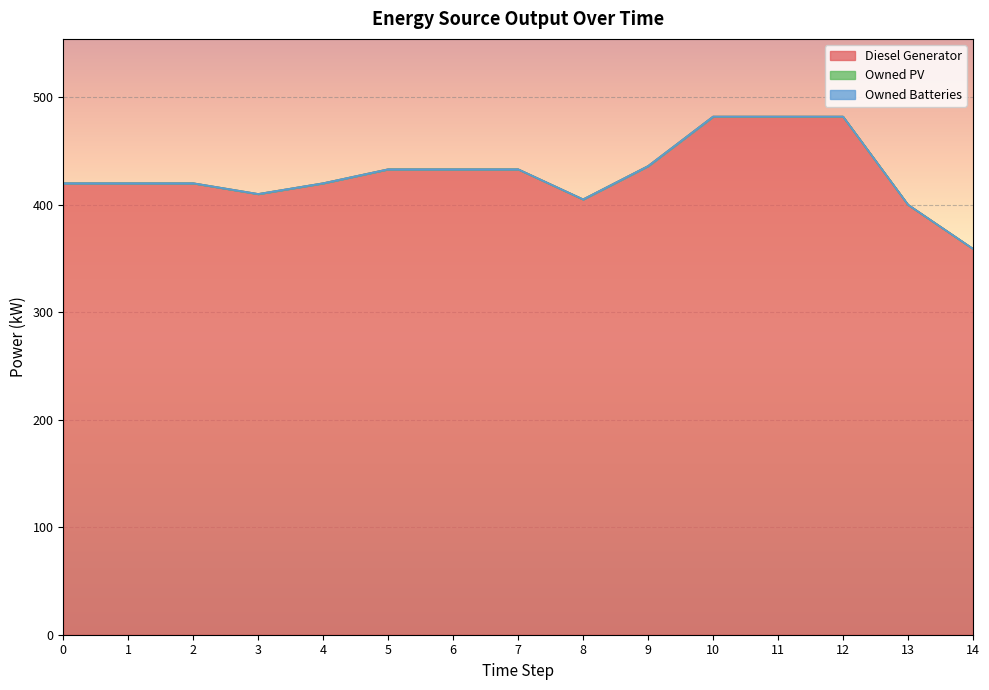

Reading left to right, list all the values displayed in this chart.

Diesel Generator: 0=420	1=420	2=420	3=410	4=420	5=433	6=433	7=433	8=405	9=436	10=482	11=482	12=482	13=400	14=359
Owned PV: 0=0	1=0	2=0	3=0	4=0	5=0	6=0	7=0	8=0	9=0	10=0	11=0	12=0	13=0	14=0
Owned Batteries: 0=0	1=0	2=0	3=0	4=0	5=0	6=0	7=0	8=0	9=0	10=0	11=0	12=0	13=0	14=0